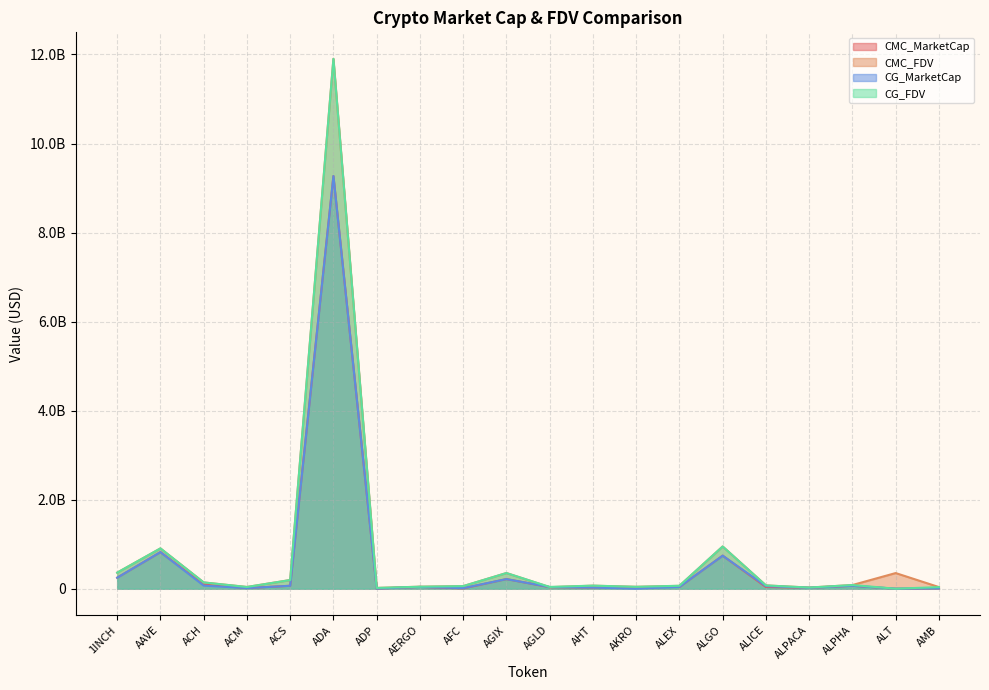

After their last crossing, which series has the higher values: CMC_MarketCap or CG_MarketCap?

CMC_MarketCap